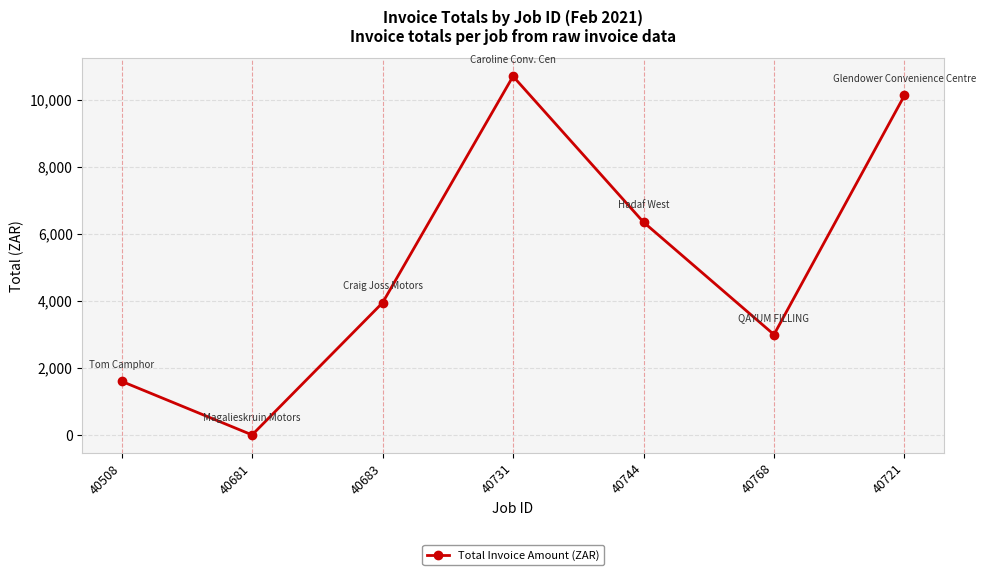

At which category does the chart reach its minimum across all series?

40681